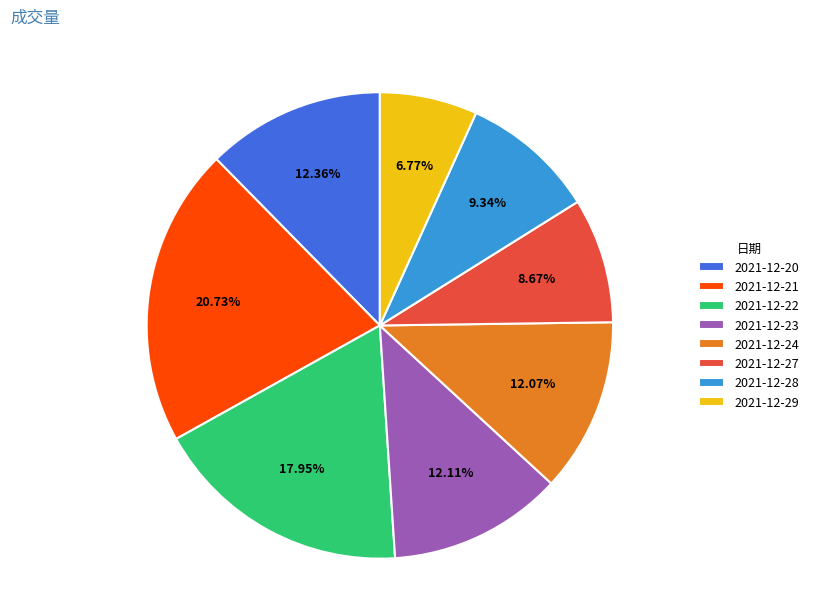

What is the total percentage of 2021-12-27 and 2021-12-29?

15.4%